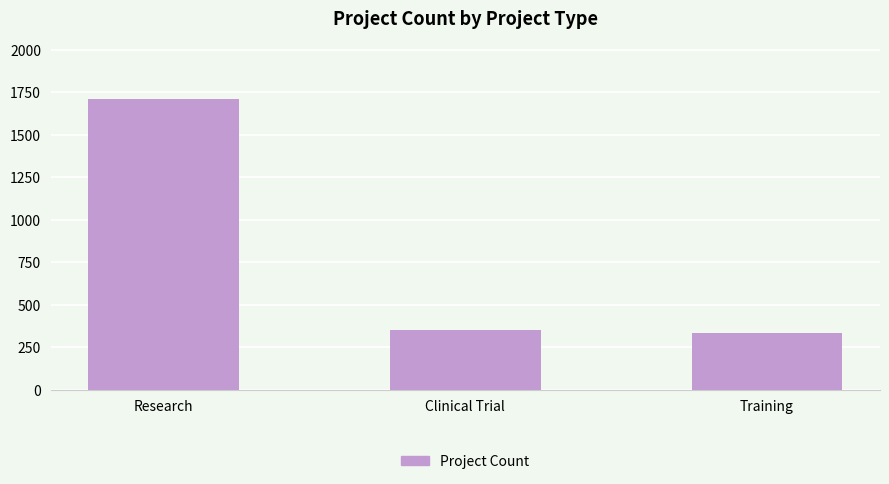

What is the smallest value displayed?

336